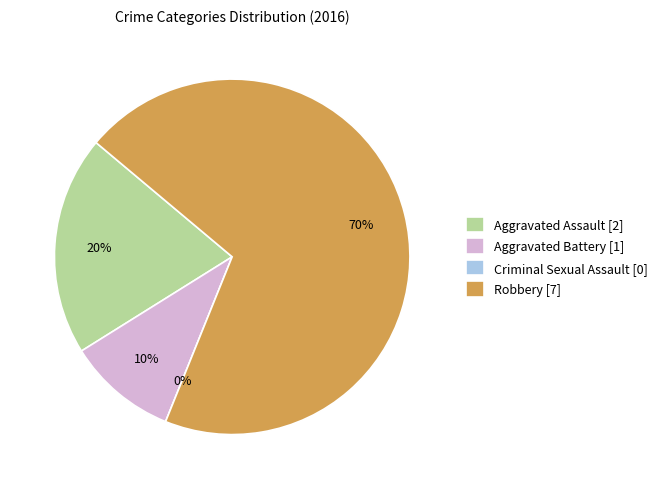

True or false: Robbery accounts for 70% of the total.

True